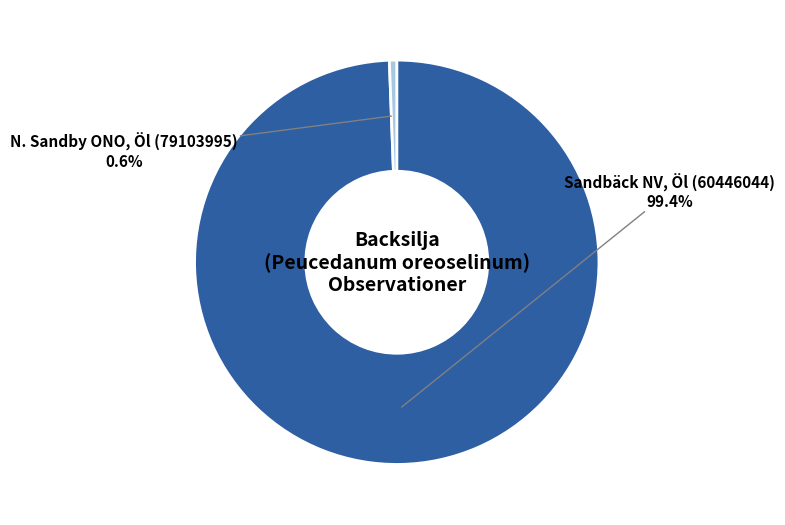

Does any single category account for the majority?

Yes